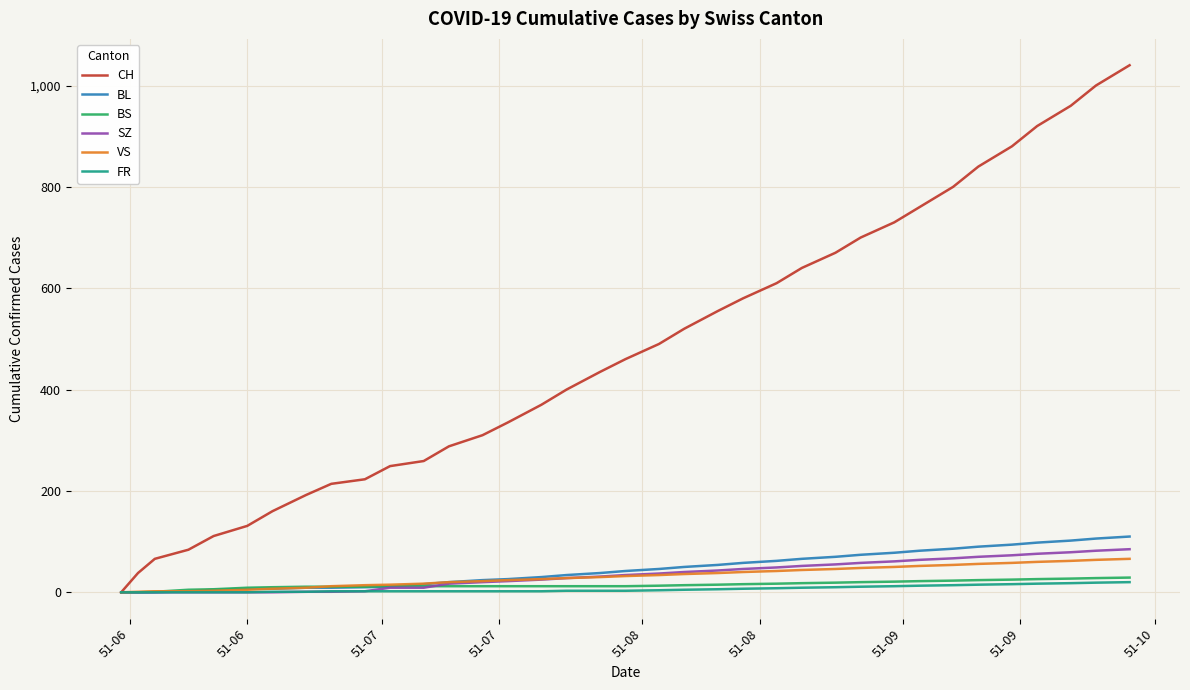

Which series has the largest range (max minus min)?

CH